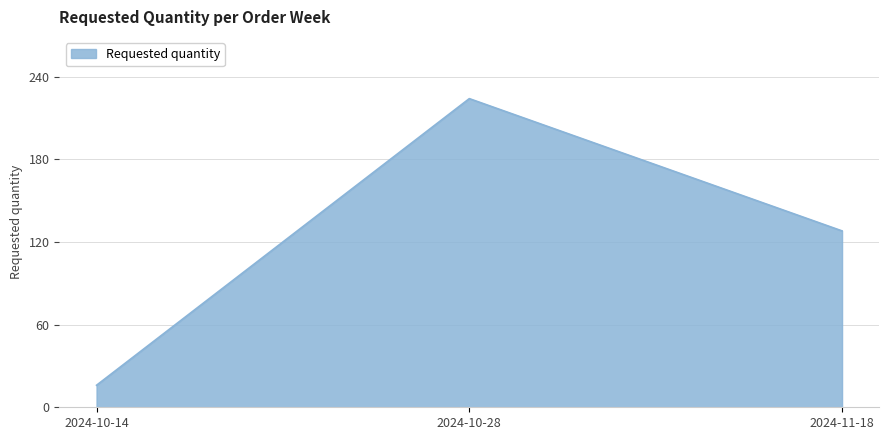

What is the sum of the values at 2024-11-18 and 2024-10-14?

144